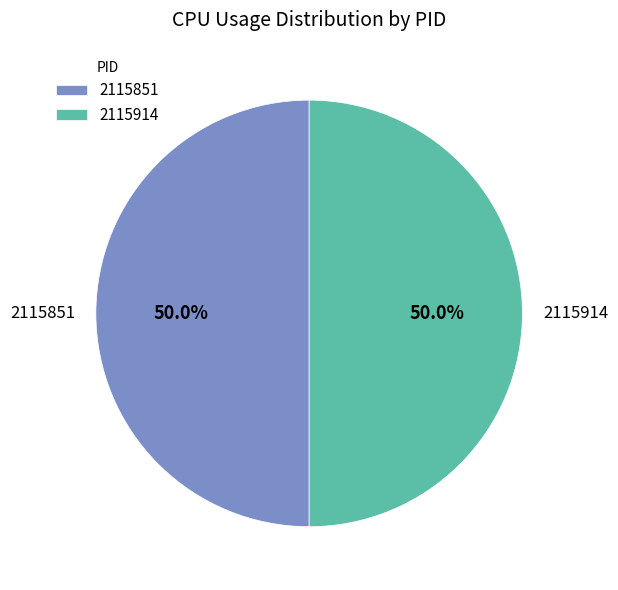

Count the number of slices in the pie.

2